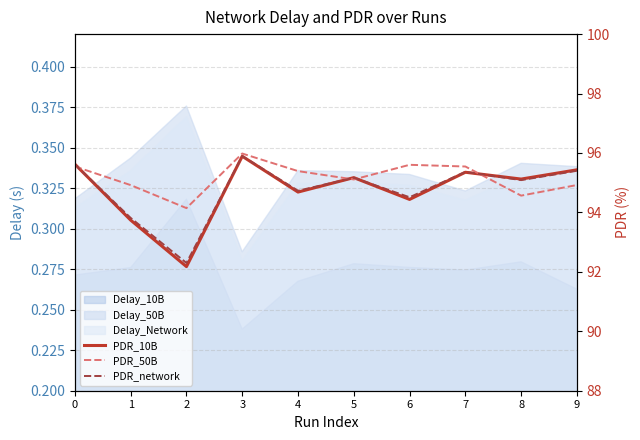

What is the total value across all series at 3?

287.8